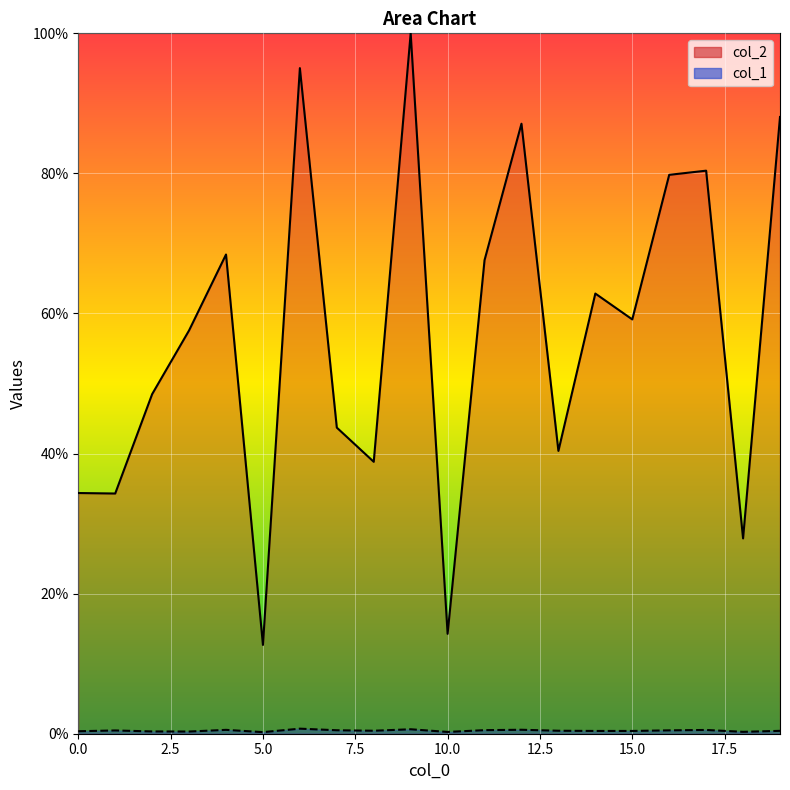

Is it true that col_1 equals 0.6 at 12?

True